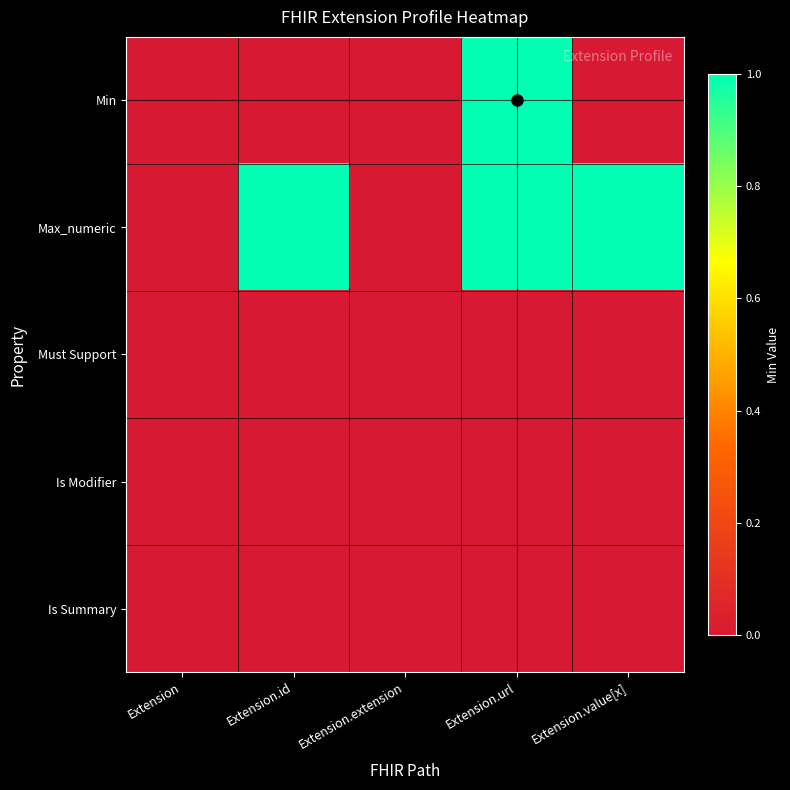

Reading left to right, transcribe all the data shown in this chart.

Min: Extension=0	Extension.id=0	Extension.extension=0	Extension.url=1	Extension.value[x]=0
Max_numeric: Extension=0	Extension.id=1	Extension.extension=0	Extension.url=1	Extension.value[x]=1
Must Support: Extension=0	Extension.id=0	Extension.extension=0	Extension.url=0	Extension.value[x]=0
Is Modifier: Extension=0	Extension.id=0	Extension.extension=0	Extension.url=0	Extension.value[x]=0
Is Summary: Extension=0	Extension.id=0	Extension.extension=0	Extension.url=0	Extension.value[x]=0